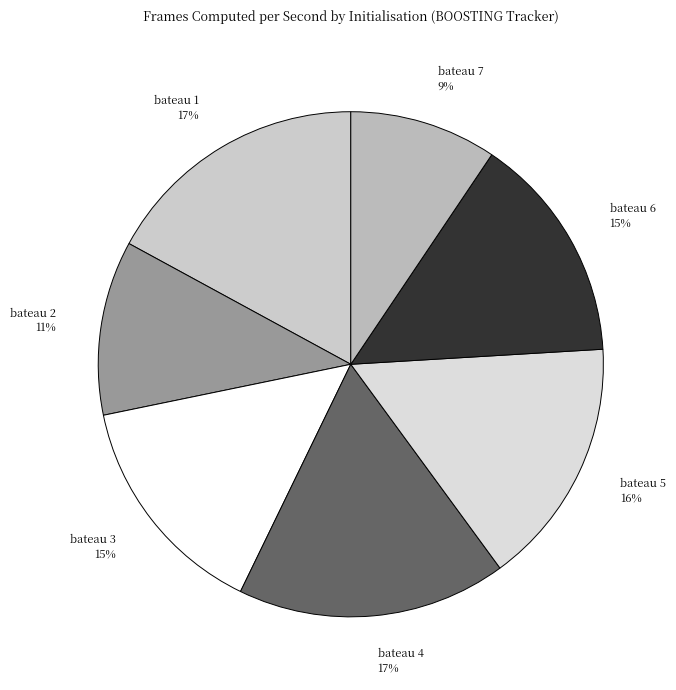

To the nearest percent, what is the difference between the largest and smallest slice percentages?

8%